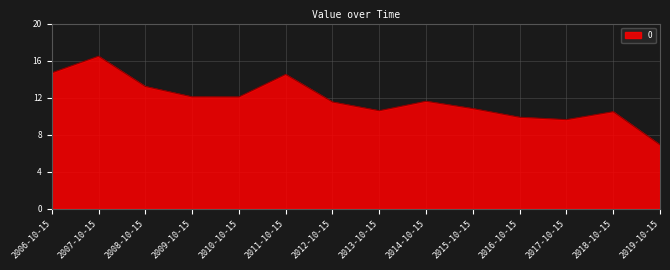

The value at 2006-10-15 is 4.6. True or false?

False